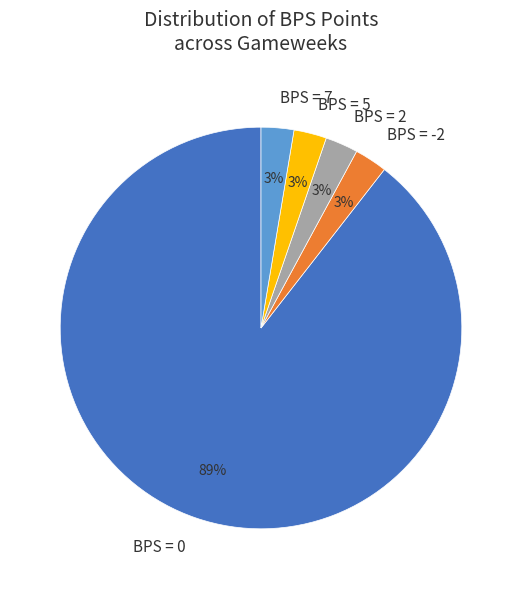

Does any single category account for the majority?

Yes